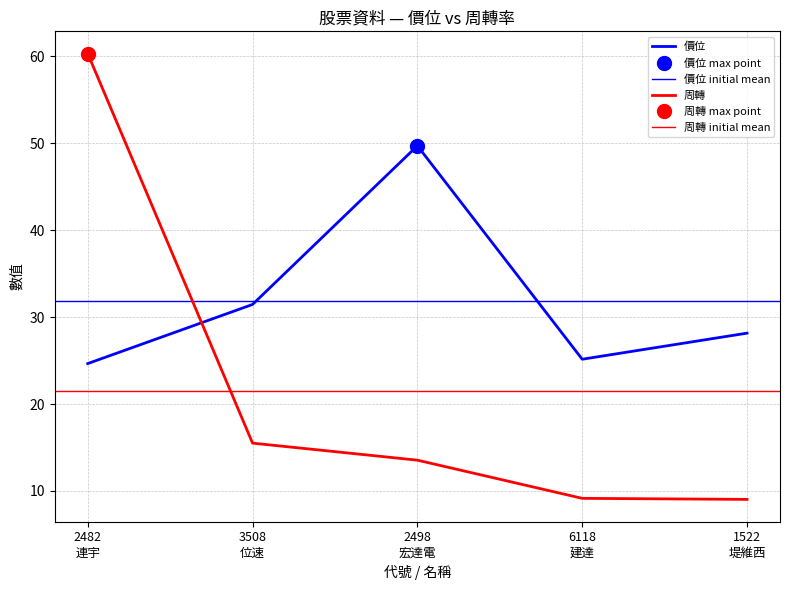

At how many categories does at least one series exceed 19?

5